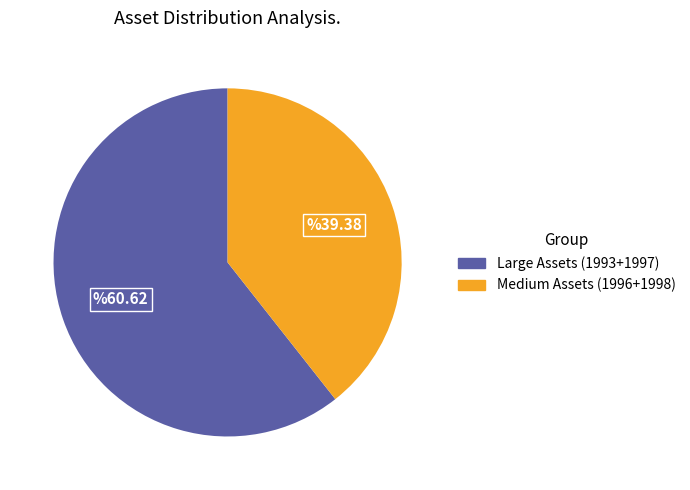

Which slice is the smallest?

Medium Assets (1996+1998)